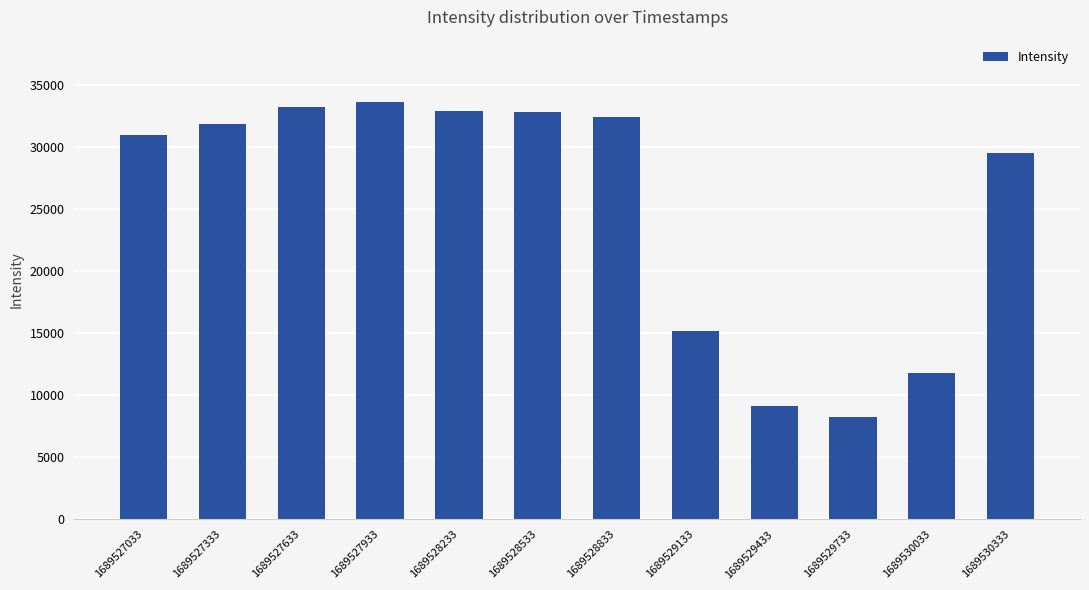

What is the sum of all values?

301809.7